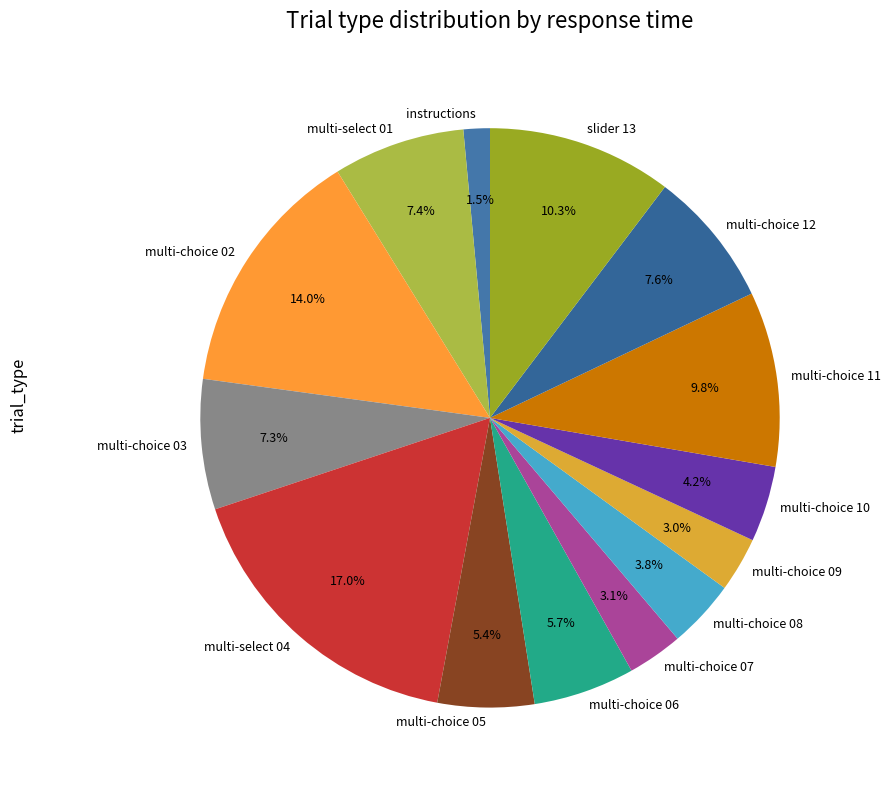

Is multi-choice 12 the majority of the pie?

No